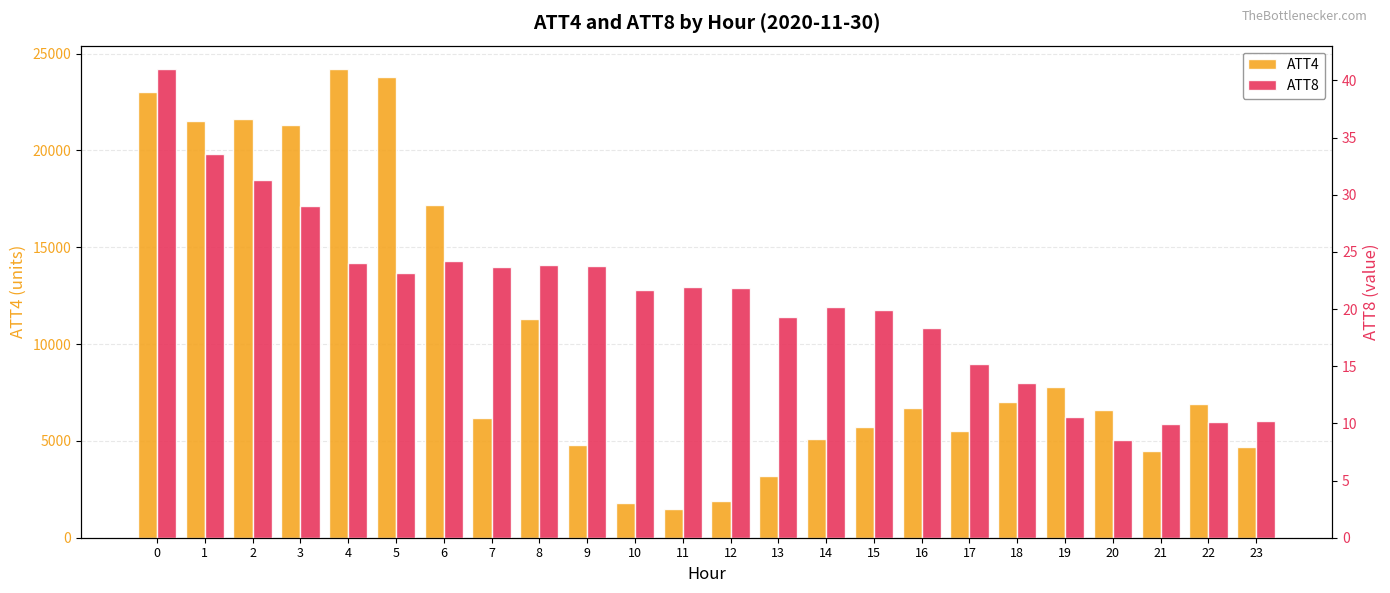

At which category is the sum across all series the highest?

4